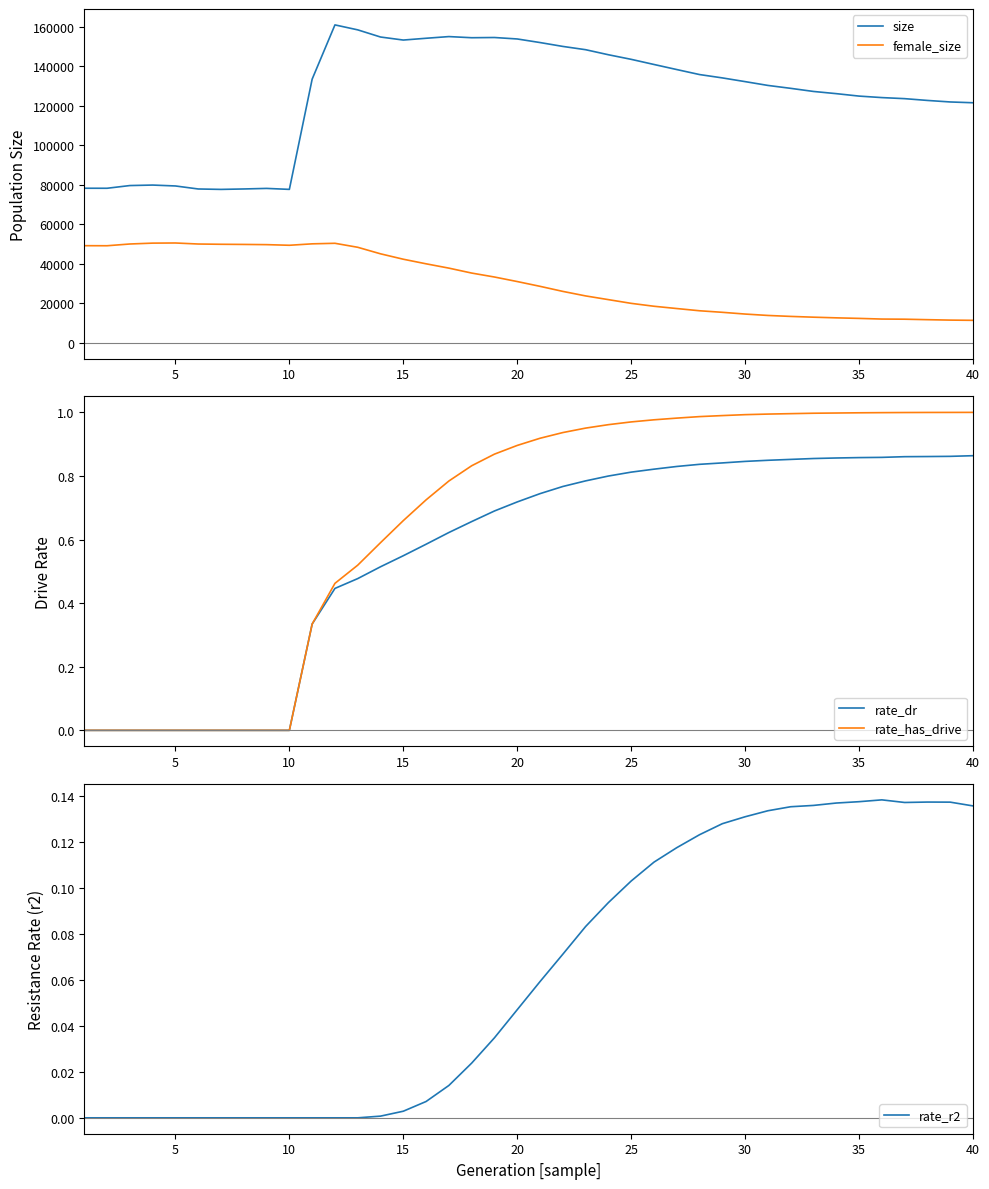

Reading left to right, extract all data points from this chart.

size: 78263.0	78250.0	79624.0	79871.0	79418.0	77890.0	77677.0	77897.0	78178.0	77687.0	133485.0	160942.0	158432.0	154809.0	153274.0	154177.0	155028.0	154450.0	154561.0	153821.0	152007.0	150046.0	148389.0	145833.0	143511.0	140910.0	138339.0	135806.0	134114.0	132228.0	130303.0	128829.0	127254.0	126142.0	124904.0	124148.0	123611.0	122707.0	121936.0	121533.0
female_size: 49188.0	49156.0	50043.0	50481.0	50552.0	50030.0	49899.0	49822.0	49714.0	49396.0	50122.0	50400.0	48377.0	45072.0	42334.0	40013.0	37826.0	35328.0	33330.0	31033.0	28615.0	26052.0	23762.0	21879.0	19999.0	18528.0	17372.0	16247.0	15462.0	14581.0	13874.0	13388.0	12997.0	12662.0	12383.0	12048.0	11976.0	11735.0	11518.0	11403.0
rate_dr: 0.0	0.0	0.0	0.0	0.0	0.0	0.0	0.0	0.0	0.0	0.3	0.4	0.5	0.5	0.5	0.6	0.6	0.7	0.7	0.7	0.7	0.8	0.8	0.8	0.8	0.8	0.8	0.8	0.8	0.8	0.8	0.9	0.9	0.9	0.9	0.9	0.9	0.9	0.9	0.9
rate_has_drive: 0.0	0.0	0.0	0.0	0.0	0.0	0.0	0.0	0.0	0.0	0.3	0.5	0.5	0.6	0.7	0.7	0.8	0.8	0.9	0.9	0.9	0.9	1.0	1.0	1.0	1.0	1.0	1.0	1.0	1.0	1.0	1.0	1.0	1.0	1.0	1.0	1.0	1.0	1.0	1.0
rate_r2: 0.0	0.0	0.0	0.0	0.0	0.0	0.0	0.0	0.0	0.0	0.0	0.0	0.0	0.0	0.0	0.0	0.0	0.0	0.0	0.0	0.1	0.1	0.1	0.1	0.1	0.1	0.1	0.1	0.1	0.1	0.1	0.1	0.1	0.1	0.1	0.1	0.1	0.1	0.1	0.1